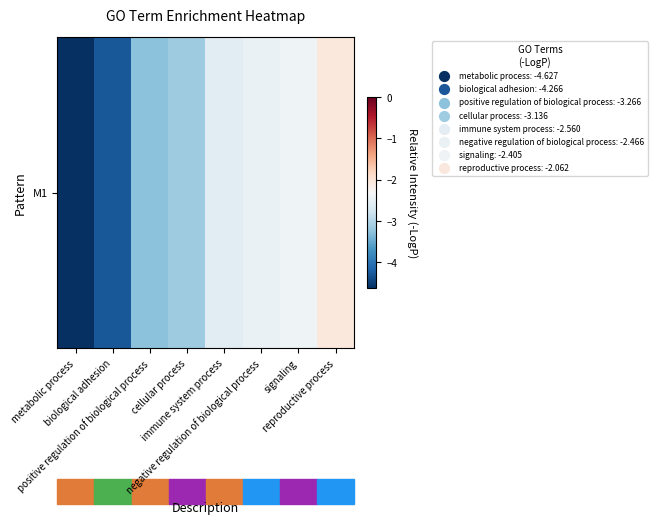

True or false: the data shows -1.6 at immune system process.

False